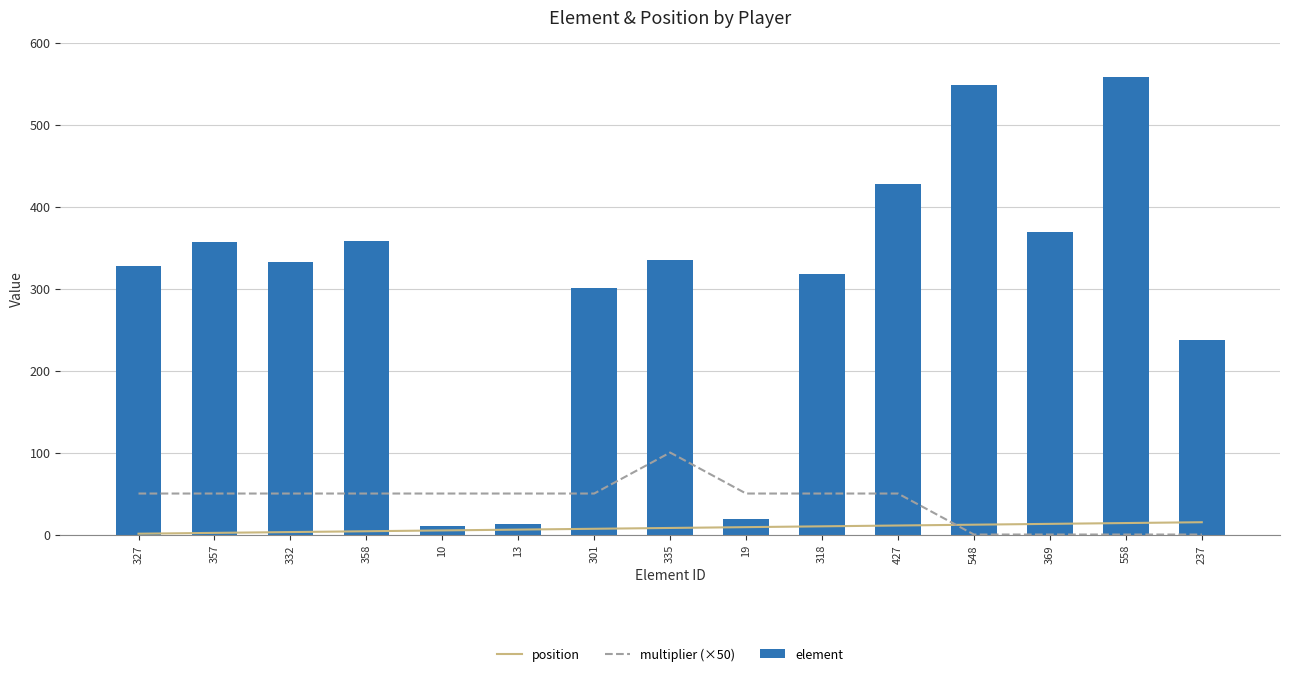

Reading right to left, transcribe all the data shown in this chart.

position: 15	14	13	12	11	10	9	8	7	6	5	4	3	2	1
multiplier (×50): 0	0	0	0	50	50	50	100	50	50	50	50	50	50	50
element: 237	558	369	548	427	318	19	335	301	13	10	358	332	357	327